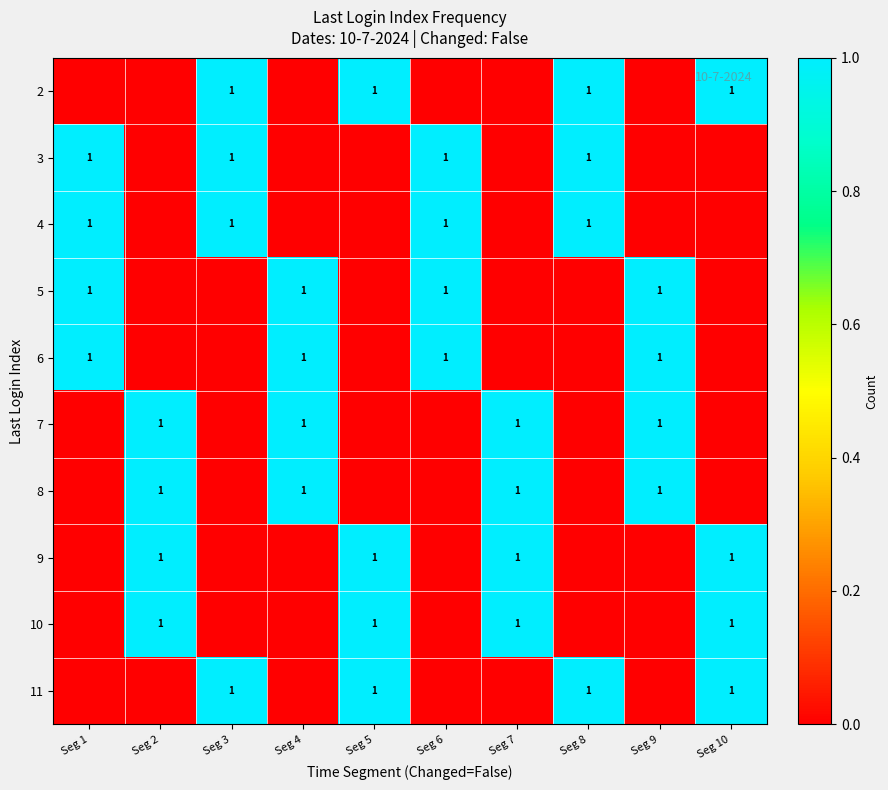

True or false: 8 has a value of 1 at Seg 2.

True